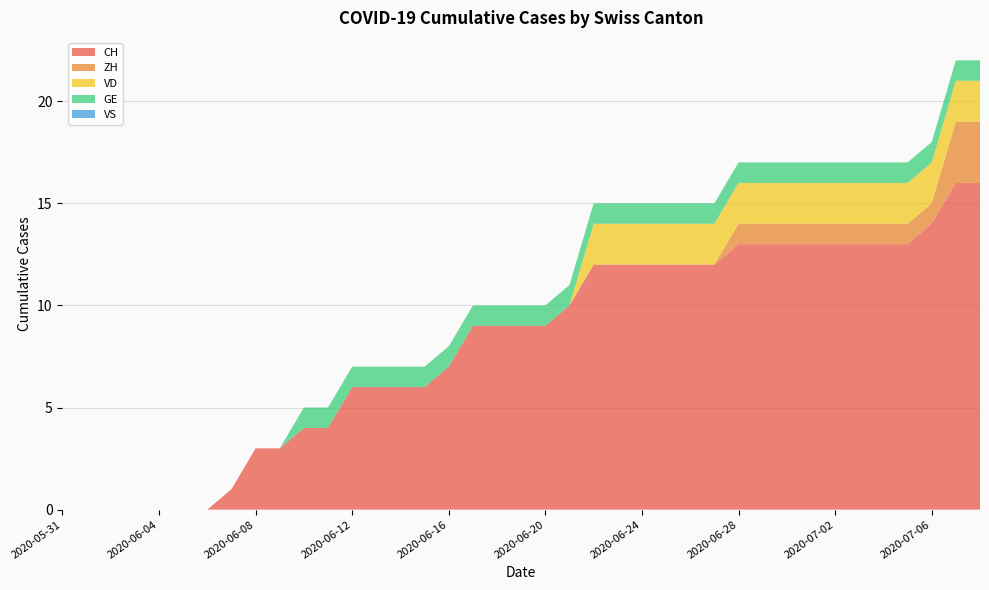

Reading right to left, list all the values displayed in this chart.

CH: 2020-07-08=16	2020-07-07=16	2020-07-06=14	2020-07-05=13	2020-07-04=13	2020-07-03=13	2020-07-02=13	2020-07-01=13	2020-06-30=13	2020-06-29=13	2020-06-28=13	2020-06-27=12	2020-06-26=12	2020-06-25=12	2020-06-24=12	2020-06-23=12	2020-06-22=12	2020-06-21=10	2020-06-20=9	2020-06-19=9	2020-06-18=9	2020-06-17=9	2020-06-16=7	2020-06-15=6	2020-06-14=6	2020-06-13=6	2020-06-12=6	2020-06-11=4	2020-06-10=4	2020-06-09=3	2020-06-08=3	2020-06-07=1	2020-06-06=0	2020-06-05=0	2020-06-04=0	2020-06-03=0	2020-06-02=0	2020-06-01=0	2020-05-31=0
ZH: 2020-07-08=3	2020-07-07=3	2020-07-06=1	2020-07-05=1	2020-07-04=1	2020-07-03=1	2020-07-02=1	2020-07-01=1	2020-06-30=1	2020-06-29=1	2020-06-28=1	2020-06-27=0	2020-06-26=0	2020-06-25=0	2020-06-24=0	2020-06-23=0	2020-06-22=0	2020-06-21=0	2020-06-20=0	2020-06-19=0	2020-06-18=0	2020-06-17=0	2020-06-16=0	2020-06-15=0	2020-06-14=0	2020-06-13=0	2020-06-12=0	2020-06-11=0	2020-06-10=0	2020-06-09=0	2020-06-08=0	2020-06-07=0	2020-06-06=0	2020-06-05=0	2020-06-04=0	2020-06-03=0	2020-06-02=0	2020-06-01=0	2020-05-31=0
VD: 2020-07-08=2	2020-07-07=2	2020-07-06=2	2020-07-05=2	2020-07-04=2	2020-07-03=2	2020-07-02=2	2020-07-01=2	2020-06-30=2	2020-06-29=2	2020-06-28=2	2020-06-27=2	2020-06-26=2	2020-06-25=2	2020-06-24=2	2020-06-23=2	2020-06-22=2	2020-06-21=0	2020-06-20=0	2020-06-19=0	2020-06-18=0	2020-06-17=0	2020-06-16=0	2020-06-15=0	2020-06-14=0	2020-06-13=0	2020-06-12=0	2020-06-11=0	2020-06-10=0	2020-06-09=0	2020-06-08=0	2020-06-07=0	2020-06-06=0	2020-06-05=0	2020-06-04=0	2020-06-03=0	2020-06-02=0	2020-06-01=0	2020-05-31=0
GE: 2020-07-08=1	2020-07-07=1	2020-07-06=1	2020-07-05=1	2020-07-04=1	2020-07-03=1	2020-07-02=1	2020-07-01=1	2020-06-30=1	2020-06-29=1	2020-06-28=1	2020-06-27=1	2020-06-26=1	2020-06-25=1	2020-06-24=1	2020-06-23=1	2020-06-22=1	2020-06-21=1	2020-06-20=1	2020-06-19=1	2020-06-18=1	2020-06-17=1	2020-06-16=1	2020-06-15=1	2020-06-14=1	2020-06-13=1	2020-06-12=1	2020-06-11=1	2020-06-10=1	2020-06-09=0	2020-06-08=0	2020-06-07=0	2020-06-06=0	2020-06-05=0	2020-06-04=0	2020-06-03=0	2020-06-02=0	2020-06-01=0	2020-05-31=0
VS: 2020-07-08=0	2020-07-07=0	2020-07-06=0	2020-07-05=0	2020-07-04=0	2020-07-03=0	2020-07-02=0	2020-07-01=0	2020-06-30=0	2020-06-29=0	2020-06-28=0	2020-06-27=0	2020-06-26=0	2020-06-25=0	2020-06-24=0	2020-06-23=0	2020-06-22=0	2020-06-21=0	2020-06-20=0	2020-06-19=0	2020-06-18=0	2020-06-17=0	2020-06-16=0	2020-06-15=0	2020-06-14=0	2020-06-13=0	2020-06-12=0	2020-06-11=0	2020-06-10=0	2020-06-09=0	2020-06-08=0	2020-06-07=0	2020-06-06=0	2020-06-05=0	2020-06-04=0	2020-06-03=0	2020-06-02=0	2020-06-01=0	2020-05-31=0